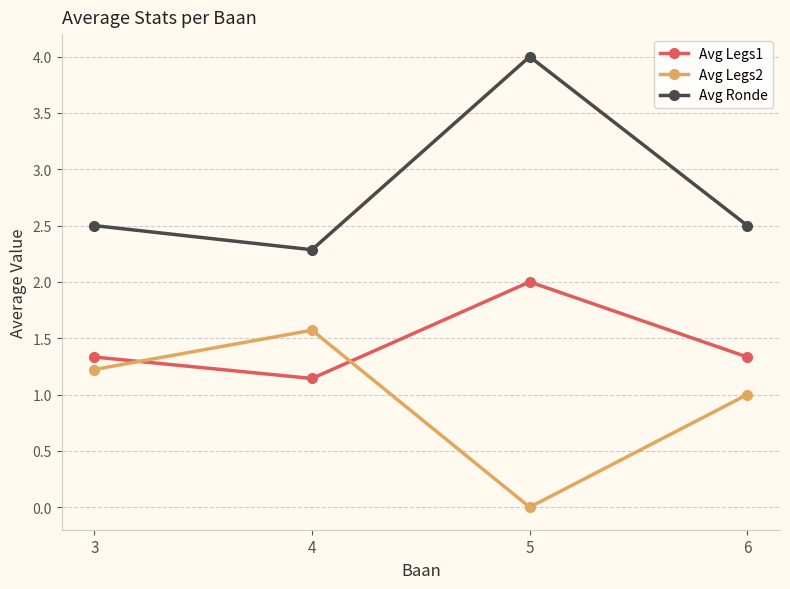

Reading left to right, list all the values displayed in this chart.

Avg Legs1: 3=1.3	4=1.1	5=2.0	6=1.3
Avg Legs2: 3=1.2	4=1.6	5=0.0	6=1.0
Avg Ronde: 3=2.5	4=2.3	5=4.0	6=2.5